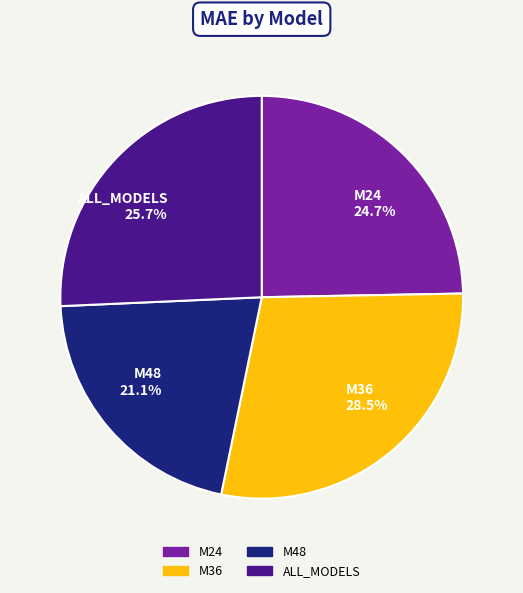

How much of the chart is everything except M24?

75.3%